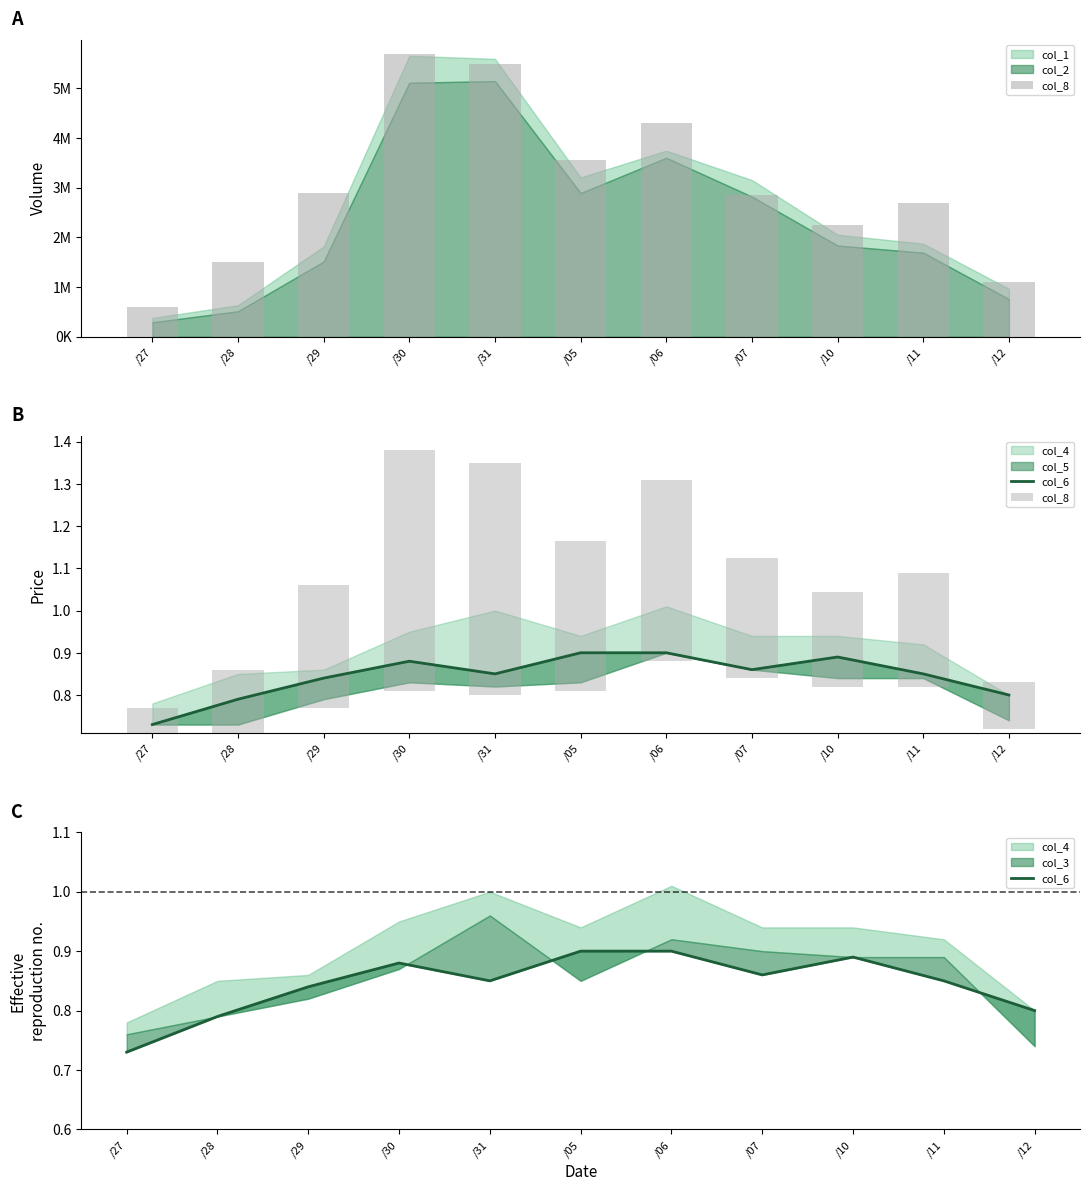

List the labels in order of col_8 value, largest first.

/30, /31, /06, /05, /29, /07, /11, /10, /28, /12, /27